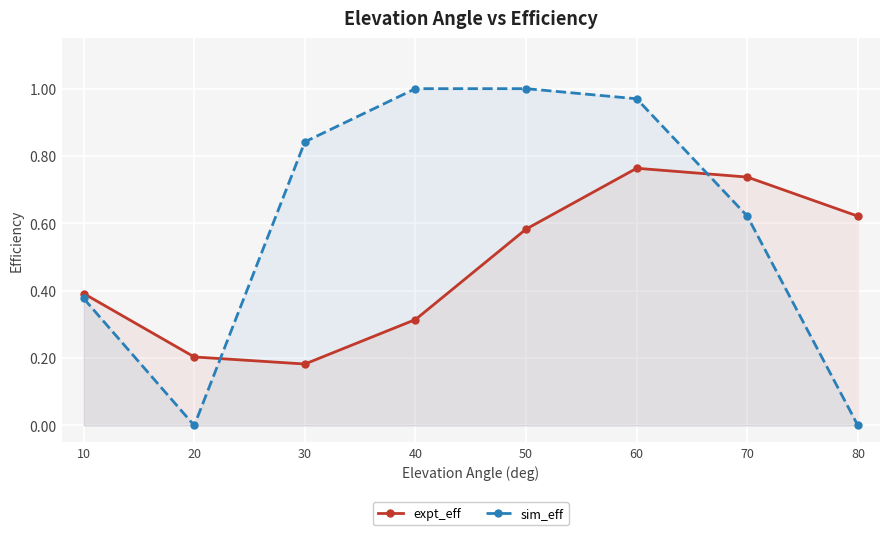

Which series has the largest total across all categories?

sim_eff